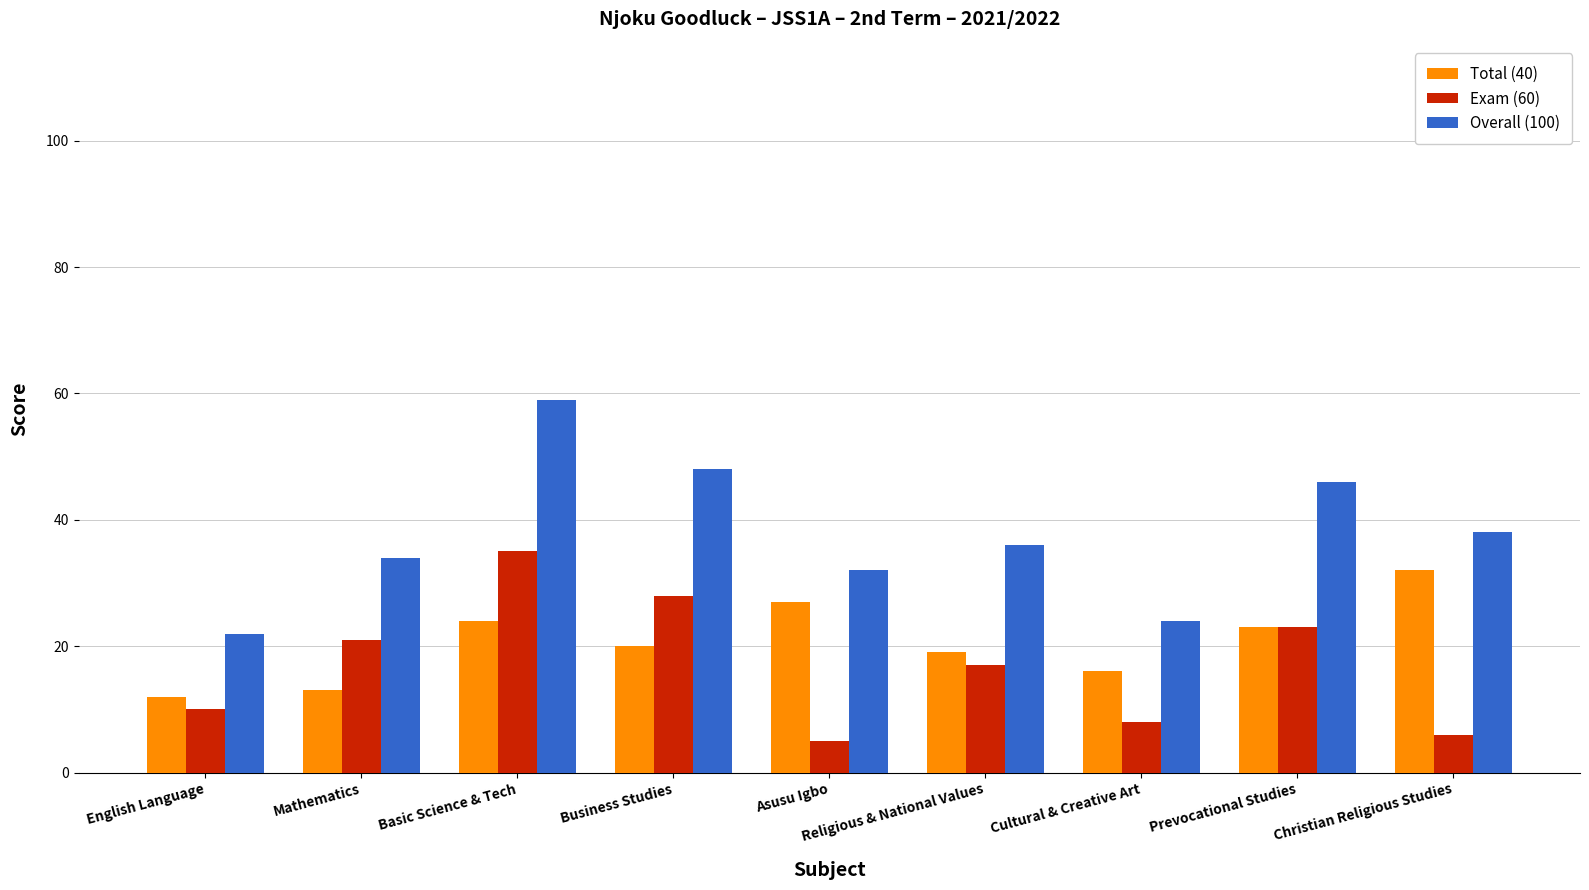

Which series has the largest total across all categories?

Overall (100)